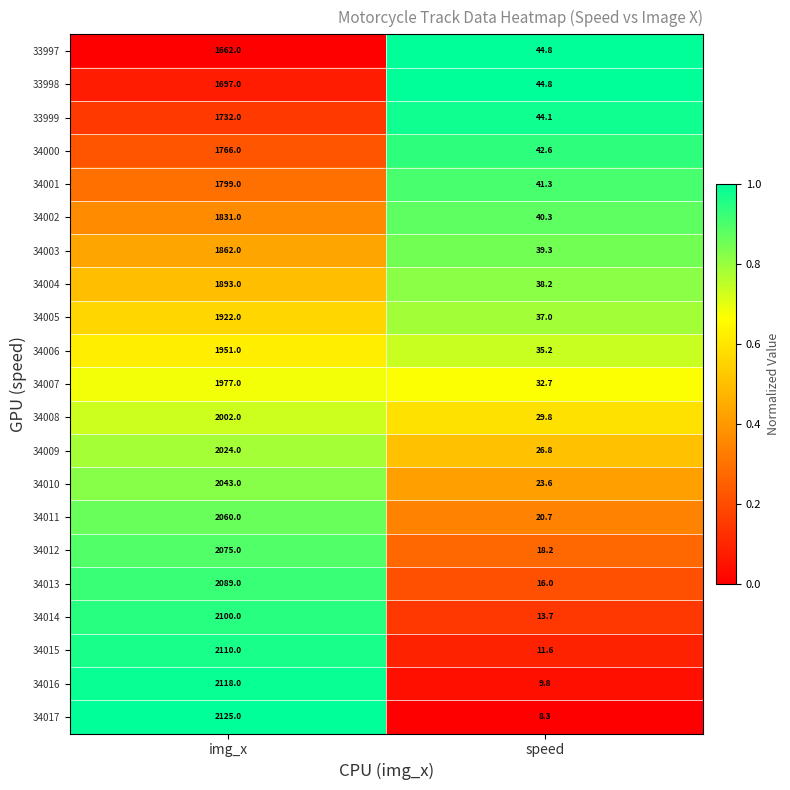

The 34013 series shows 16.0 at speed. True or false?

True